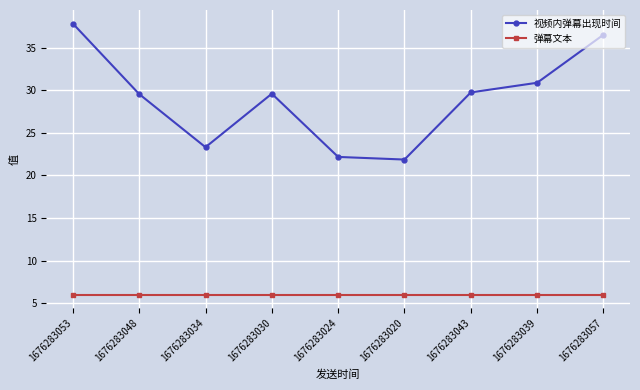

How many data points in 视频内弹幕出现时间 are above 29?

6